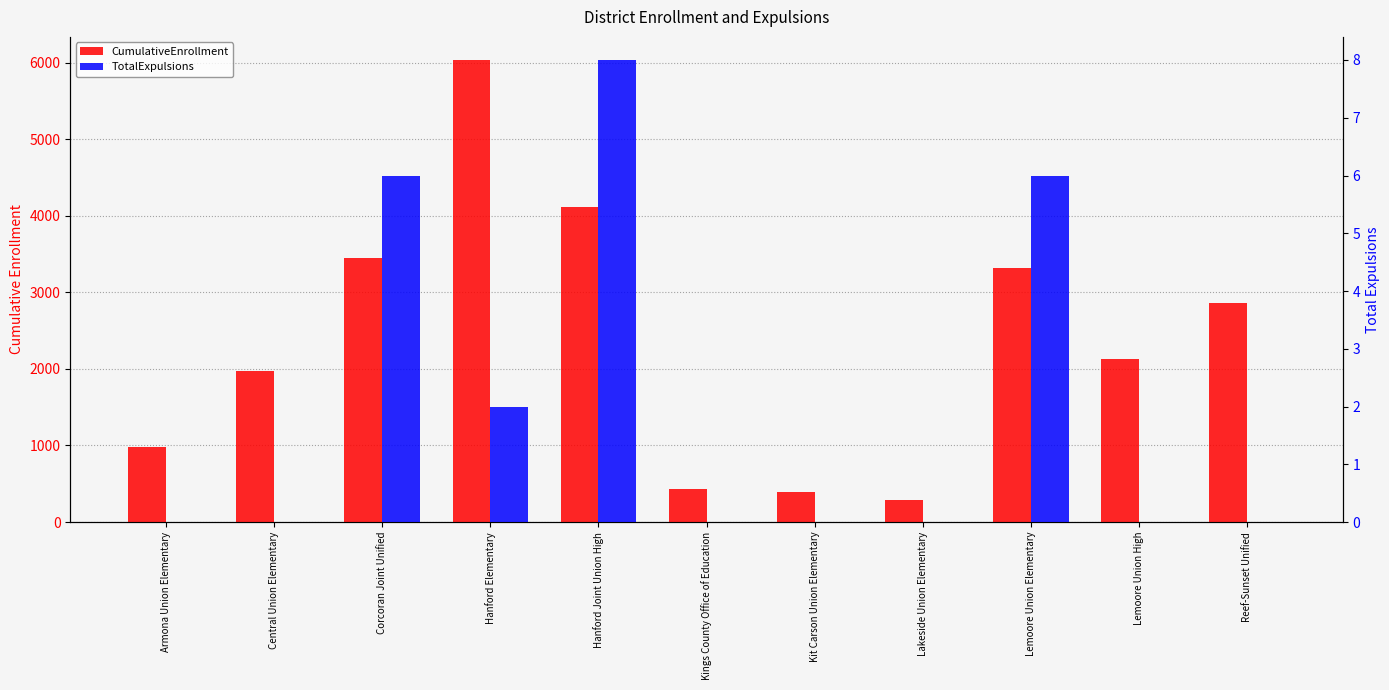

Reading left to right, what are all the values shown in this chart?

CumulativeEnrollment: 985	1968	3454	6034	4108	426	395	292	3320	2128	2860
TotalExpulsions: 0	0	6	2	8	0	0	0	6	0	0